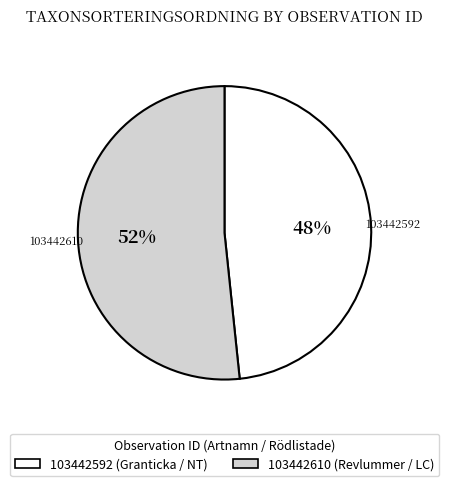

Between 103442592 and 103442610, which is larger?

103442610